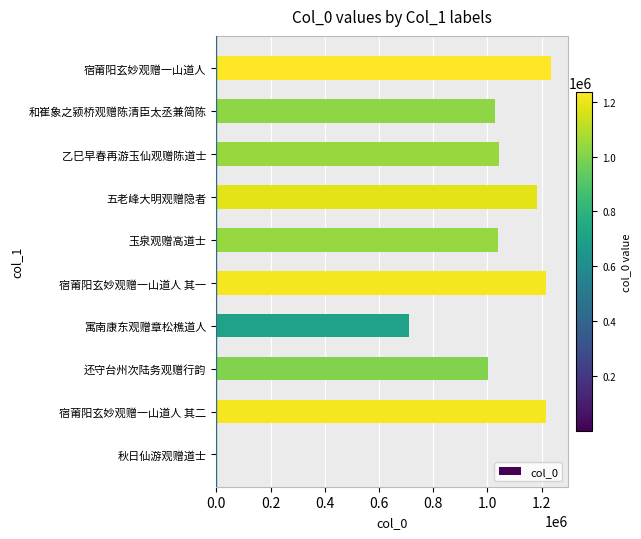

What value does the data have at 玉泉观赠高道士?

1038567